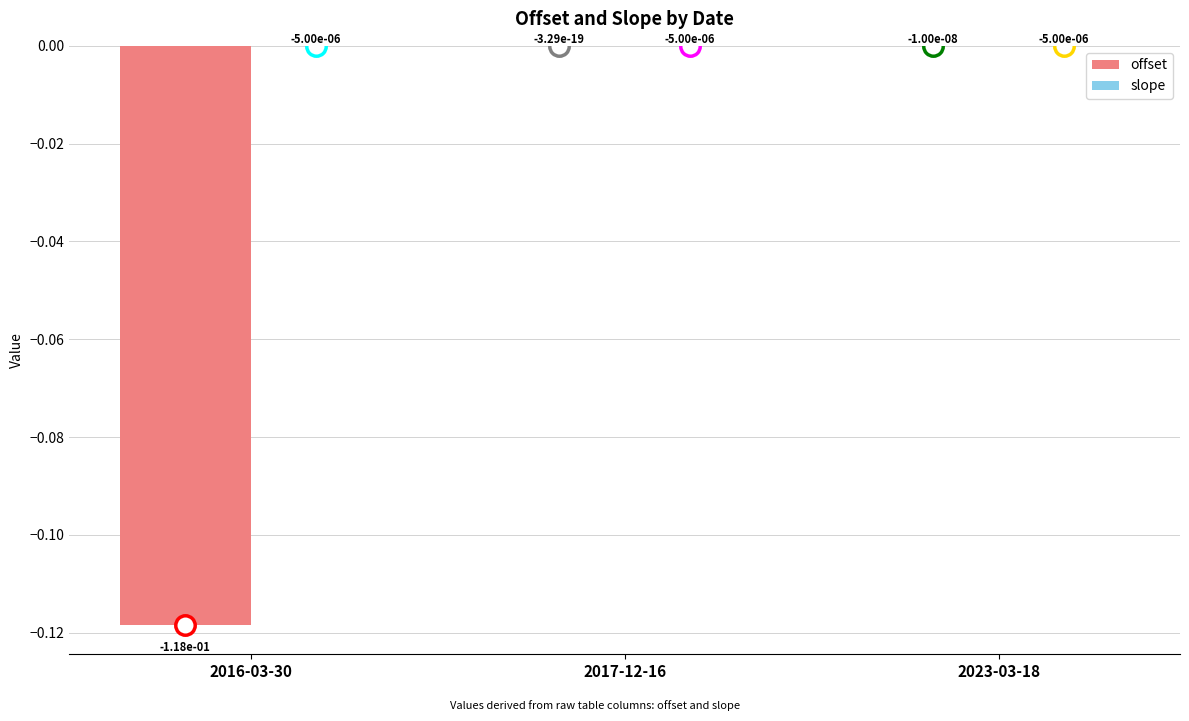

Are the bars horizontal?

No